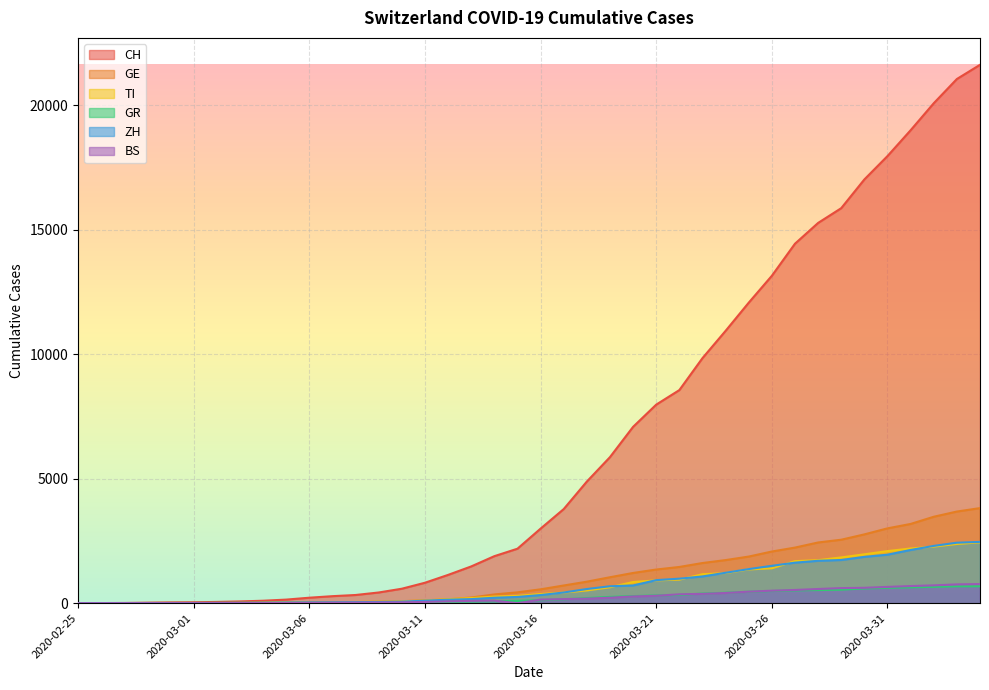

Which series has the largest range (max minus min)?

CH